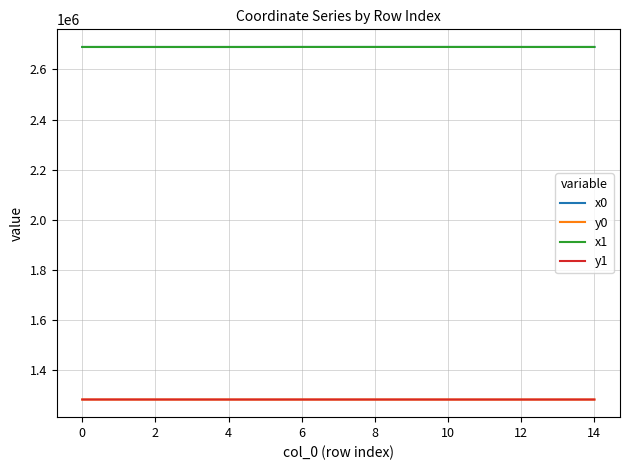

True or false: y0 and x0 intersect in this chart.

False